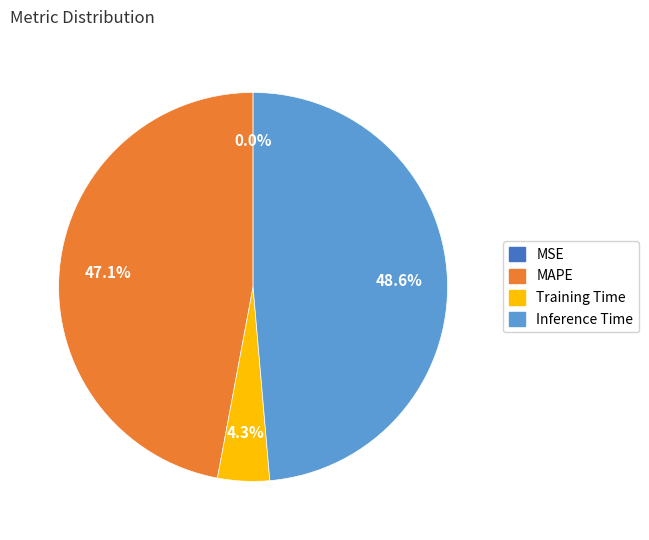

What portion of the pie excludes MAPE?

52.9%